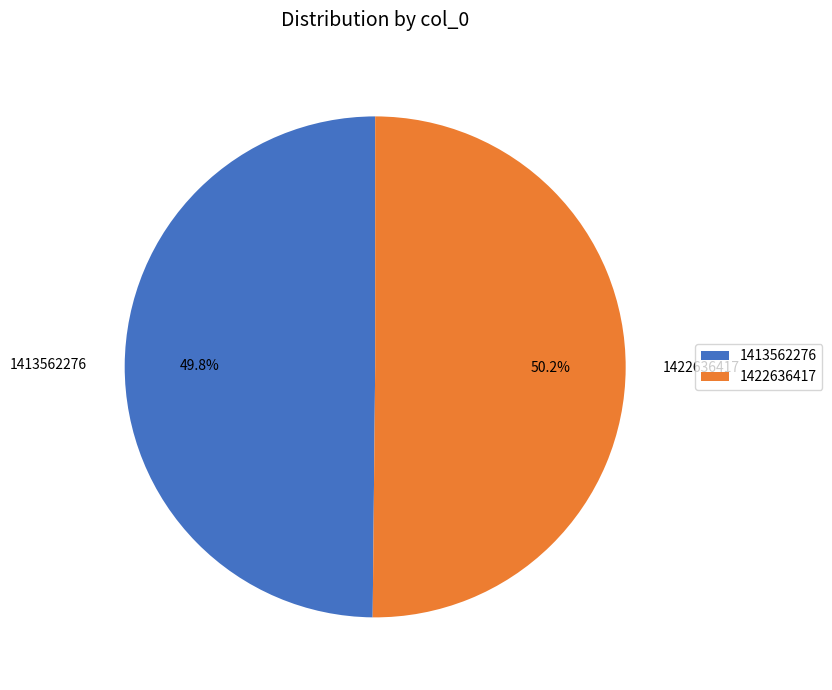

Count the number of slices in the pie.

2